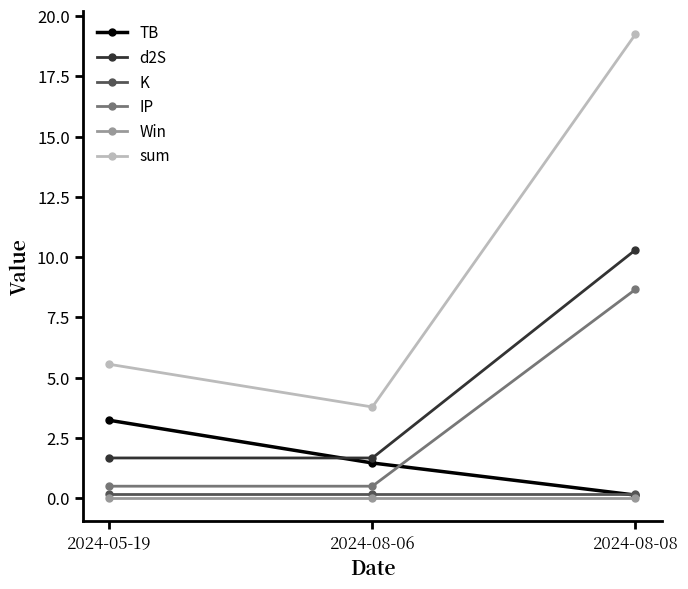

Which label corresponds to the largest value in the chart?

2024-08-08